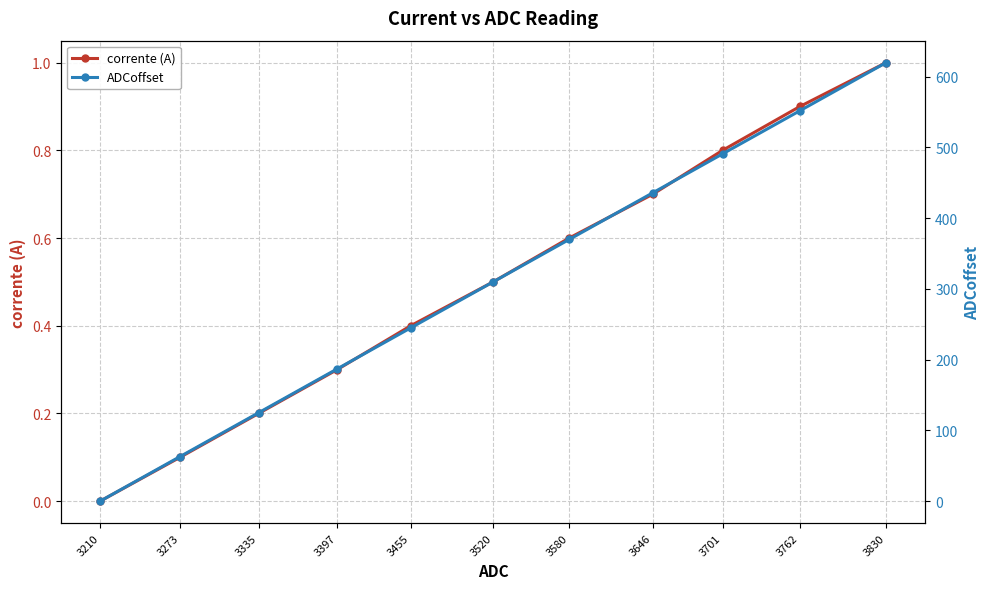

Is it true that ADCoffset equals 736.6 at 3762?

False